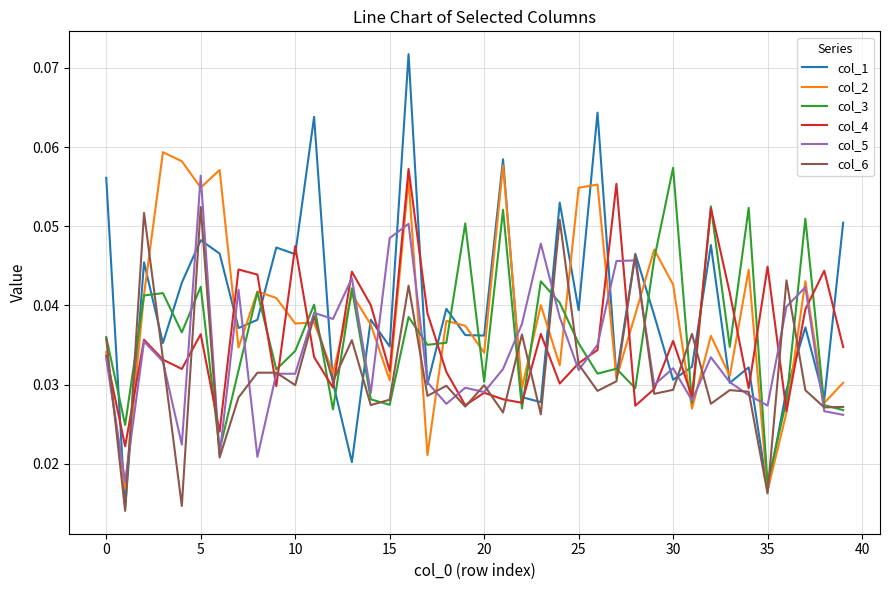

True or false: col_2 and col_5 intersect in this chart.

True